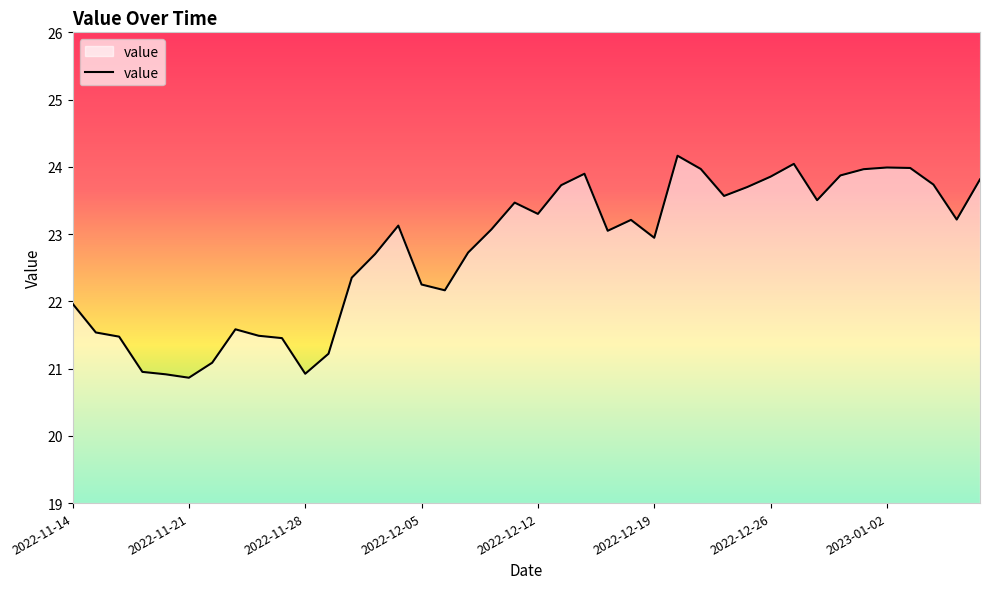

How many lines are shown in the chart?

1